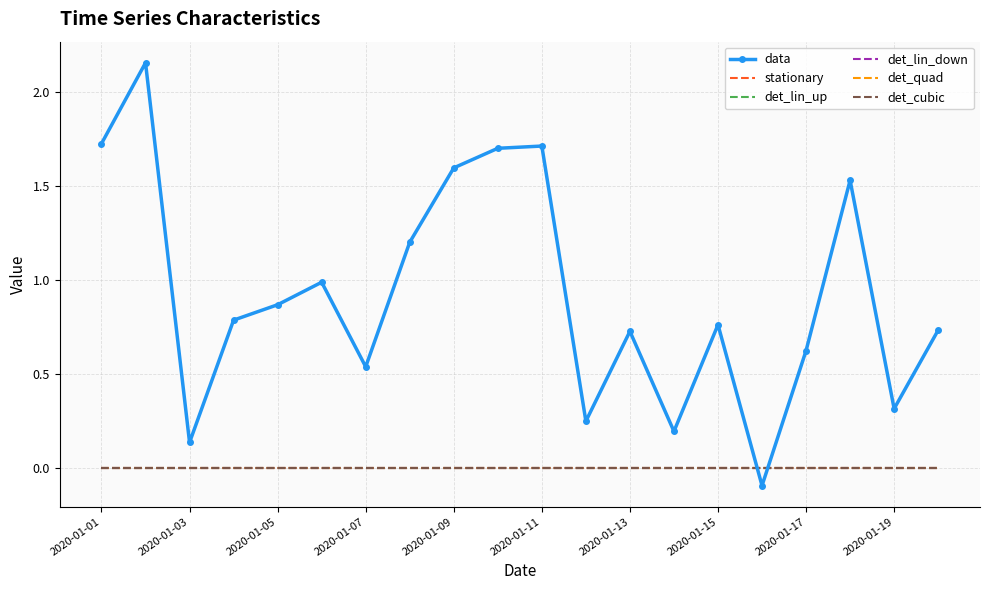

True or false: det_quad and stationary intersect in this chart.

False